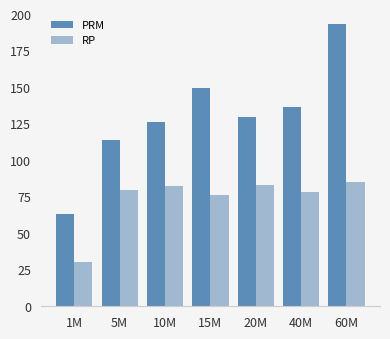

Where is RP nearest to the value 57?

15M